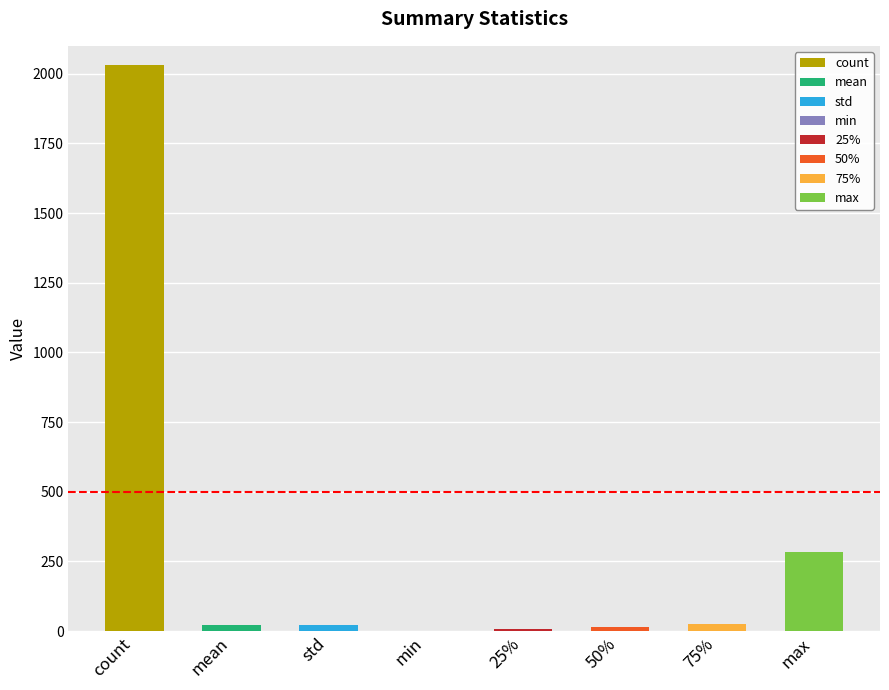

How many data points are above 21?

5